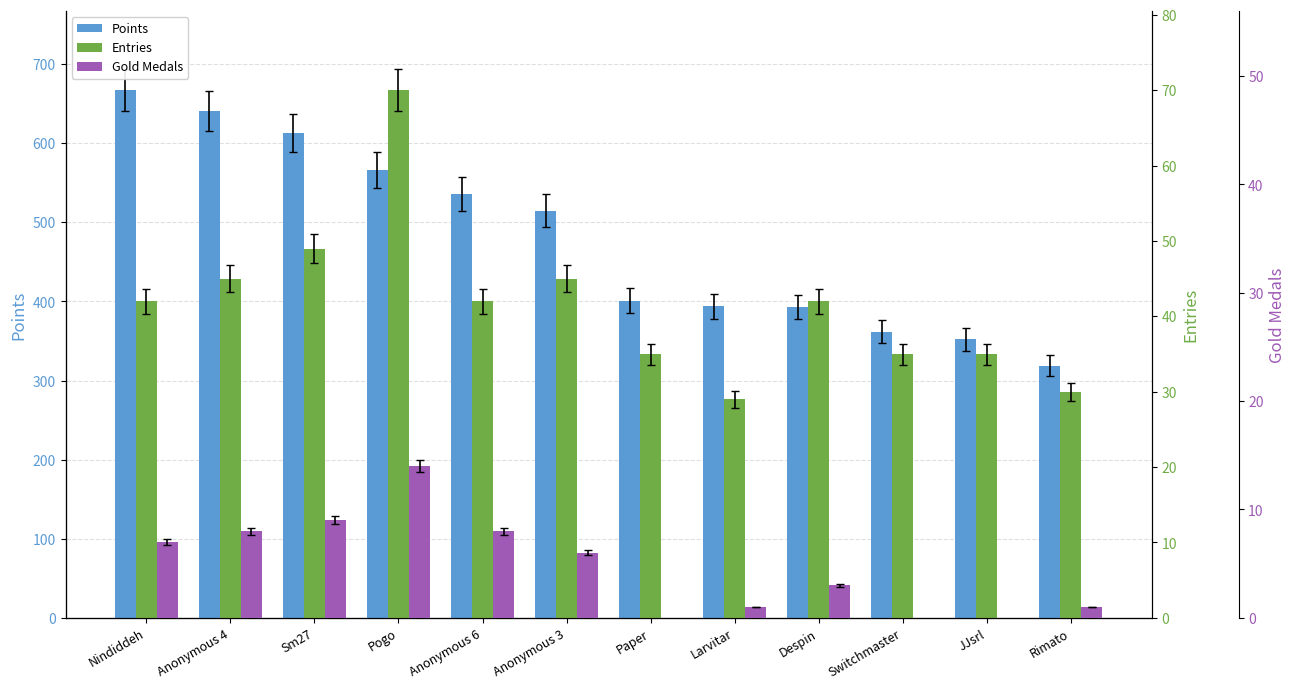

Where does the Points series first go above 515?

Nindiddeh